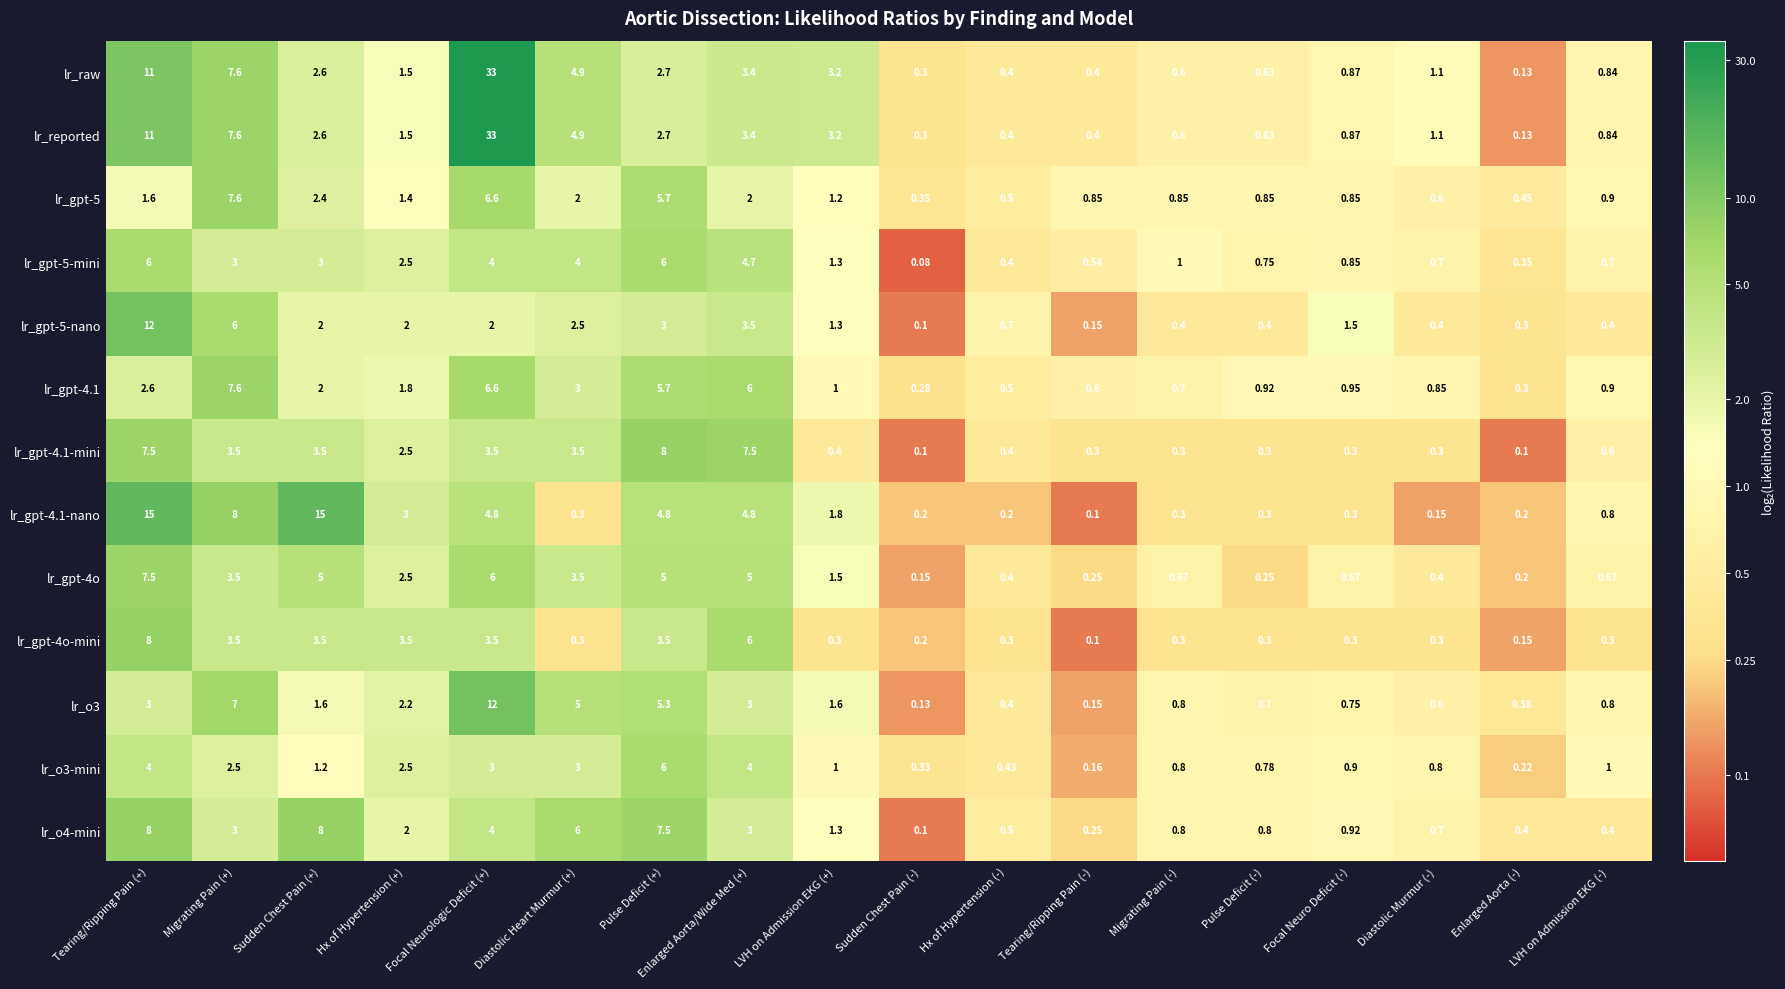

What is the spread (max minus min) of values at LVH on Admission EKG (+)?

2.9